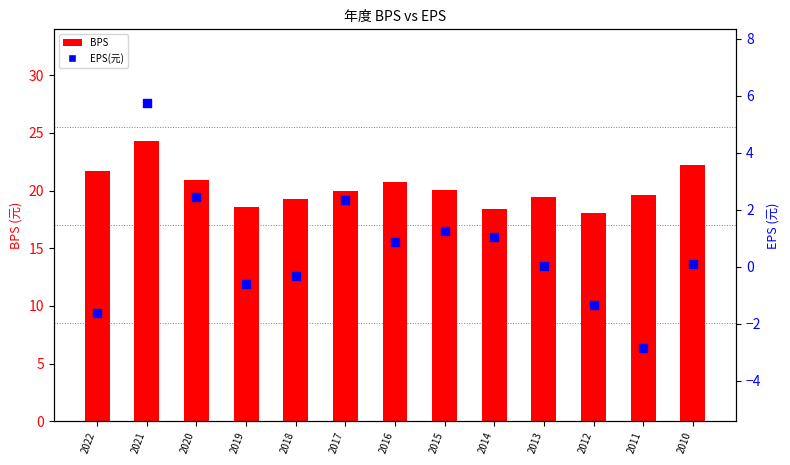

Which series has the widest spread of Y values?

EPS(元)